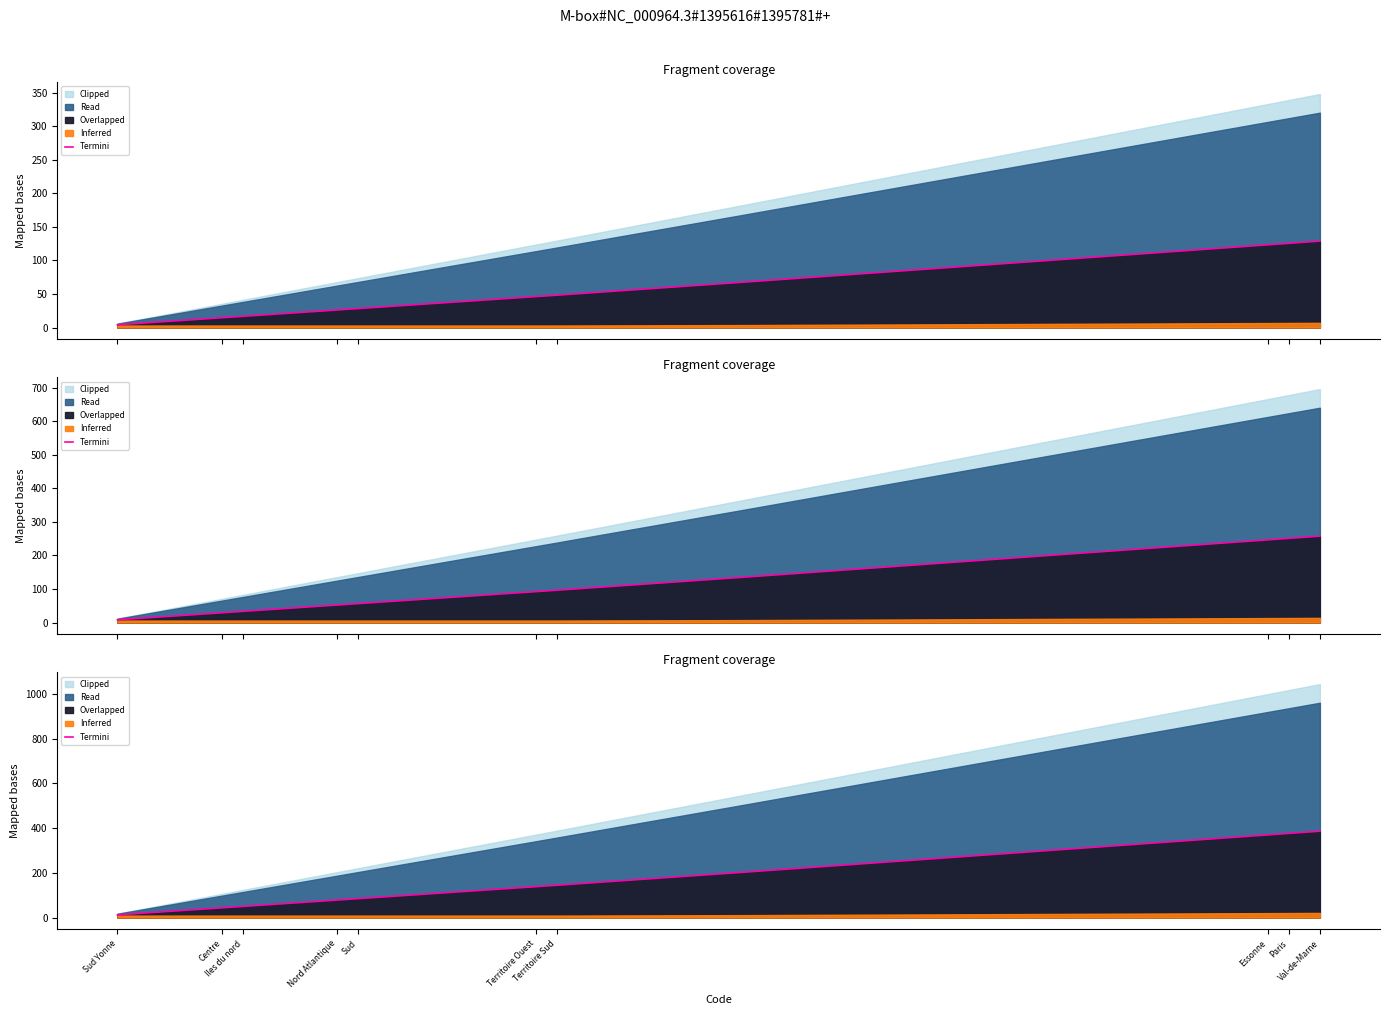

Count the number of values greater than 138.

10